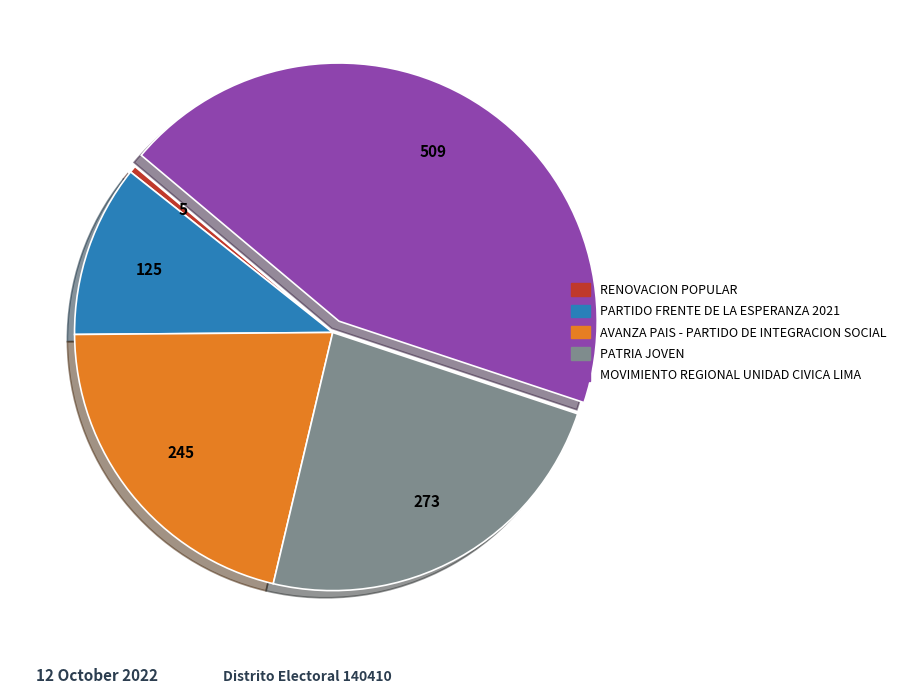

Does MOVIMIENTO REGIONAL UNIDAD CIVICA LIMA account for over 50% of the chart?

No